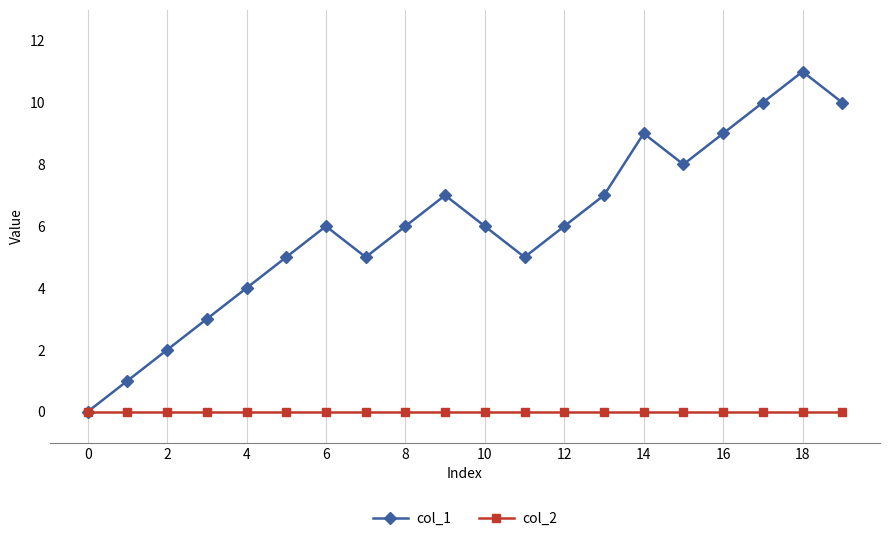

Reading left to right, list all the values displayed in this chart.

col_1: 0	1	2	3	4	5	6	5	6	7	6	5	6	7	9	8	9	10	11	10
col_2: 0	0	0	0	0	0	0	0	0	0	0	0	0	0	0	0	0	0	0	0